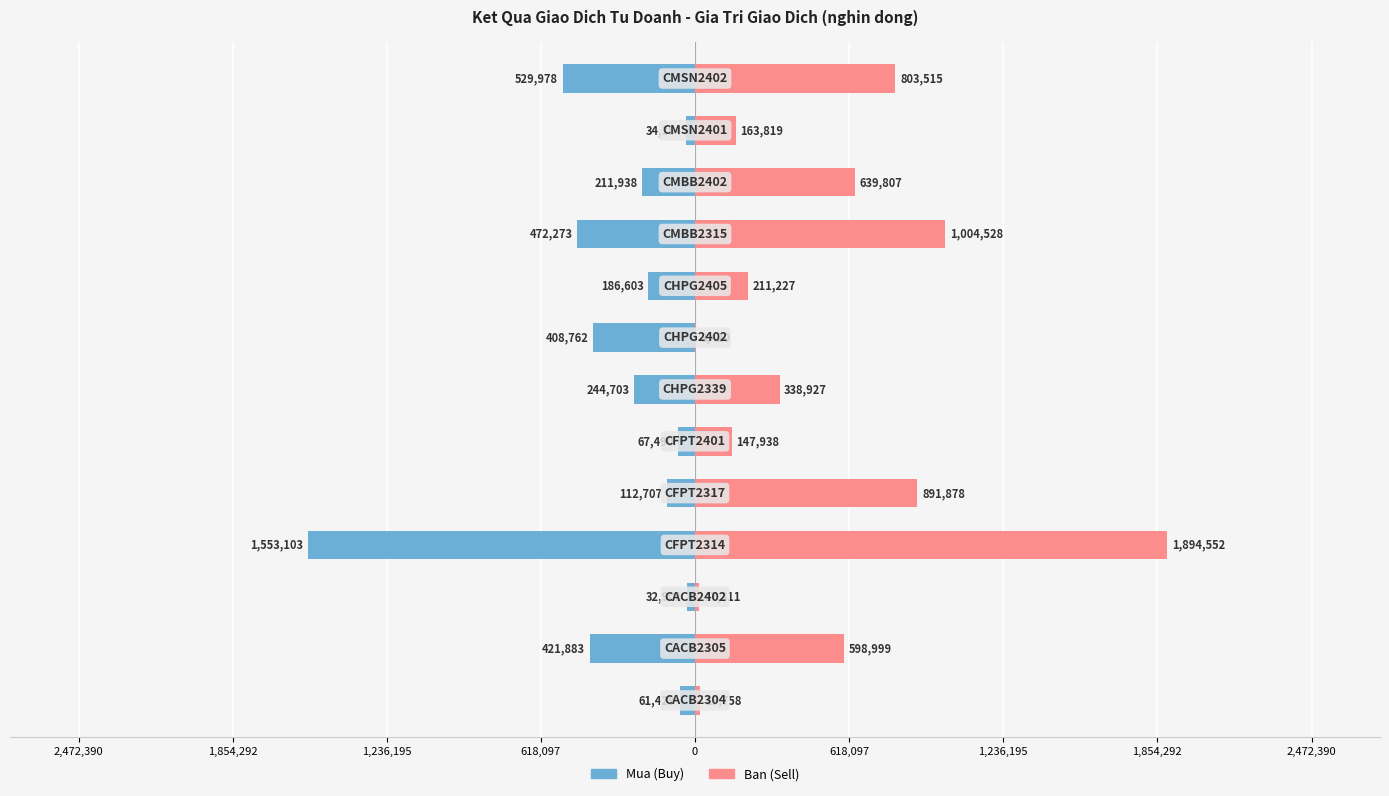

Rank the series at 1,236,195 from lowest to highest value.

Mua (Buy), Ban (Sell)